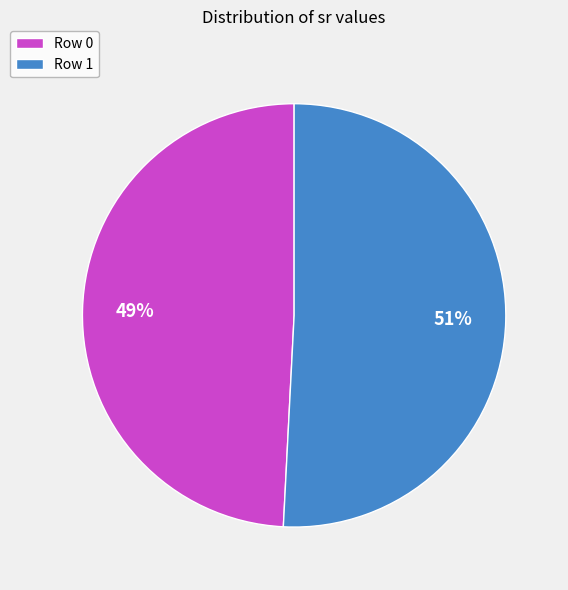

Is it true that Row 1 is 51% of the pie?

True